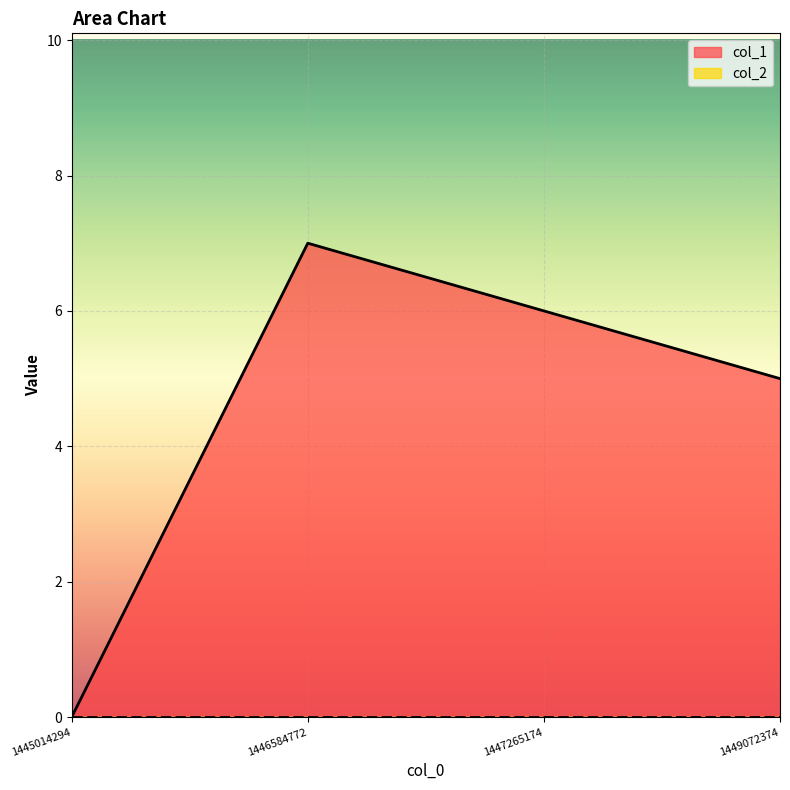

What is the difference between the second highest and minimum values?

6